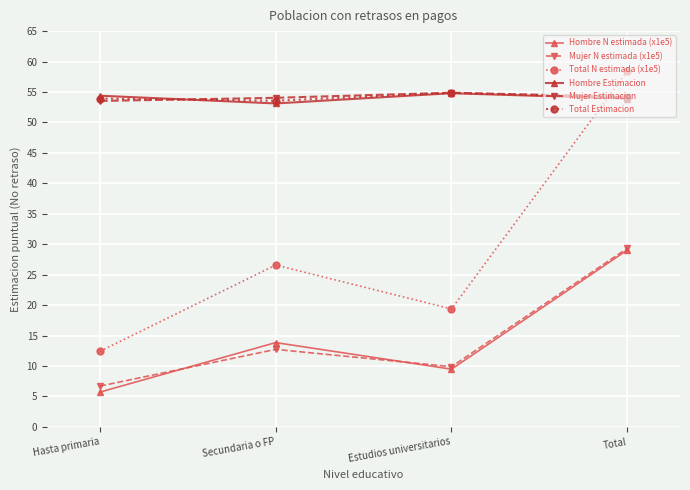

What is the total value across all series at Secundaria o FP?

213.9